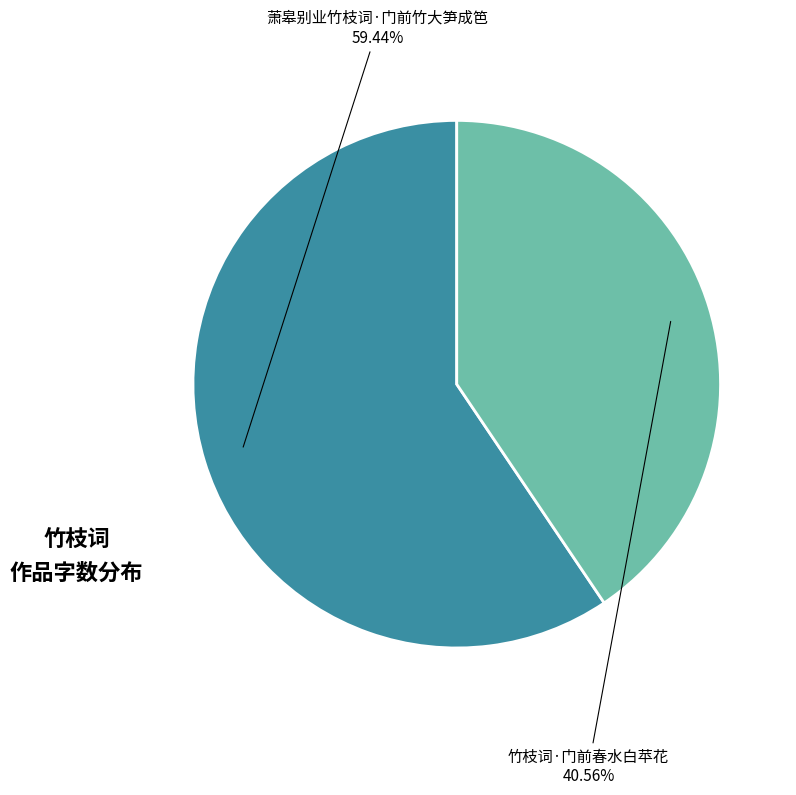

Does any single category account for the majority?

Yes